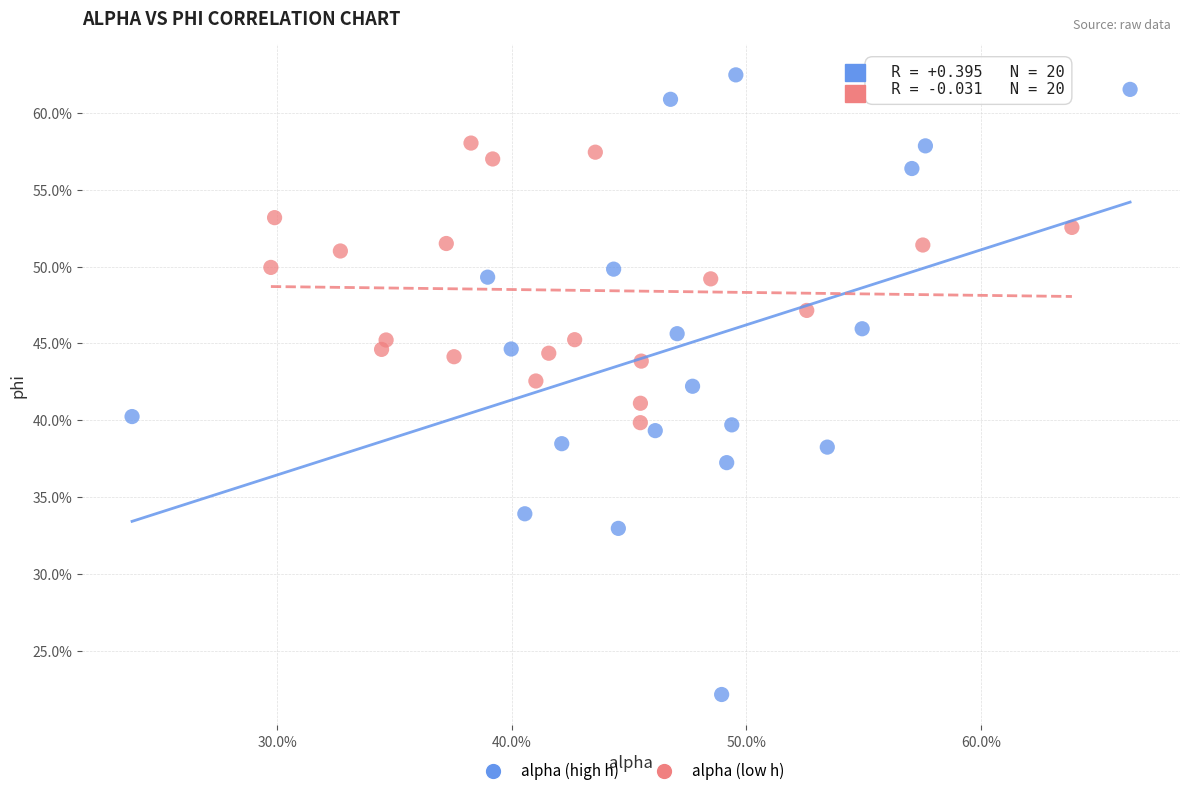

Which series reaches the minimum Y coordinate?

alpha (high h)